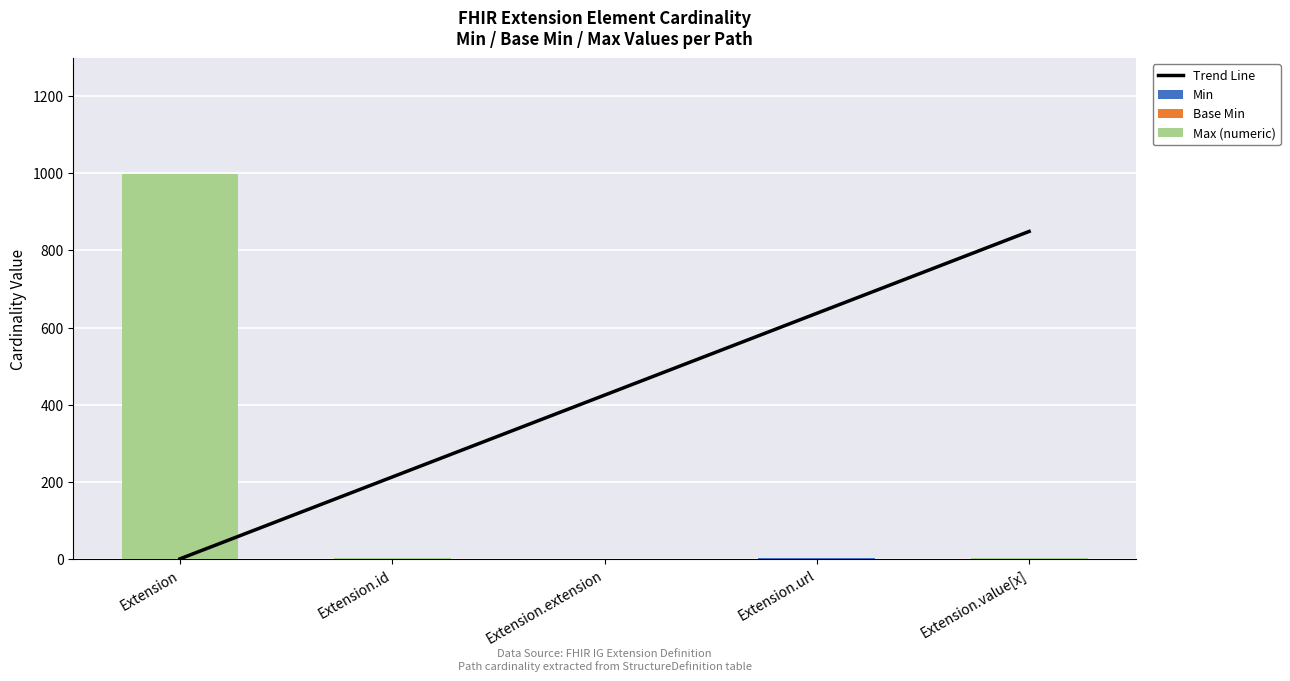

At which category is the sum across all series the highest?

Extension